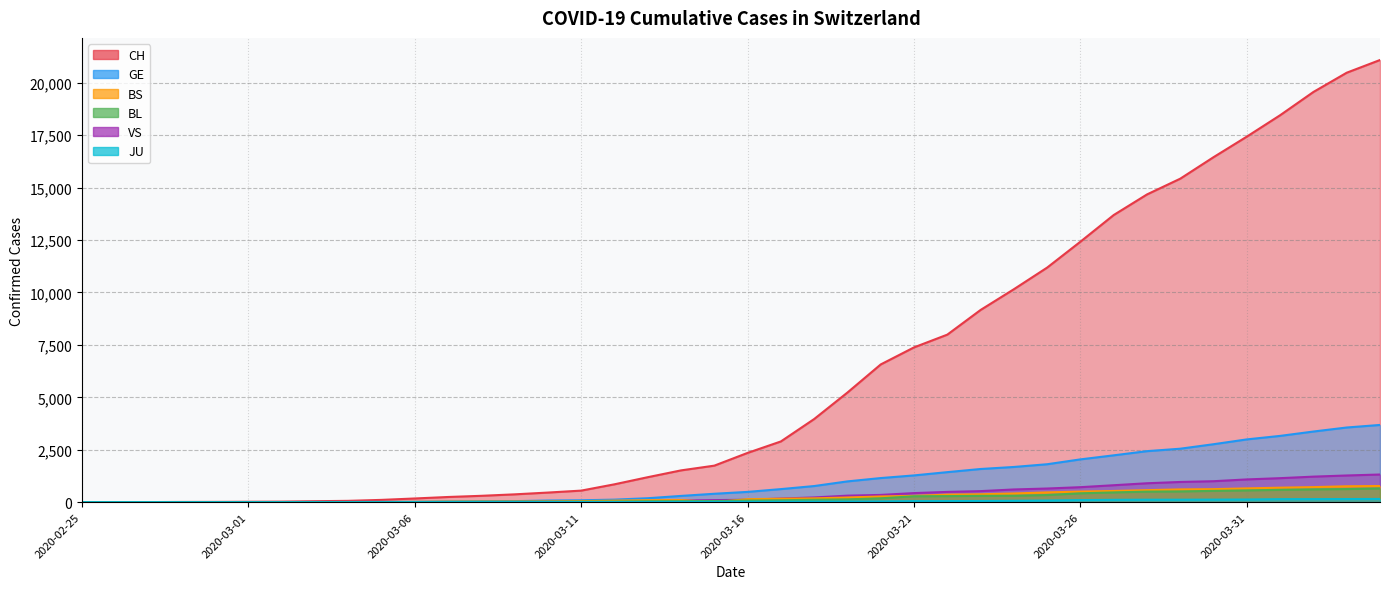

What is the total value across all series at 2020-03-12?

1111